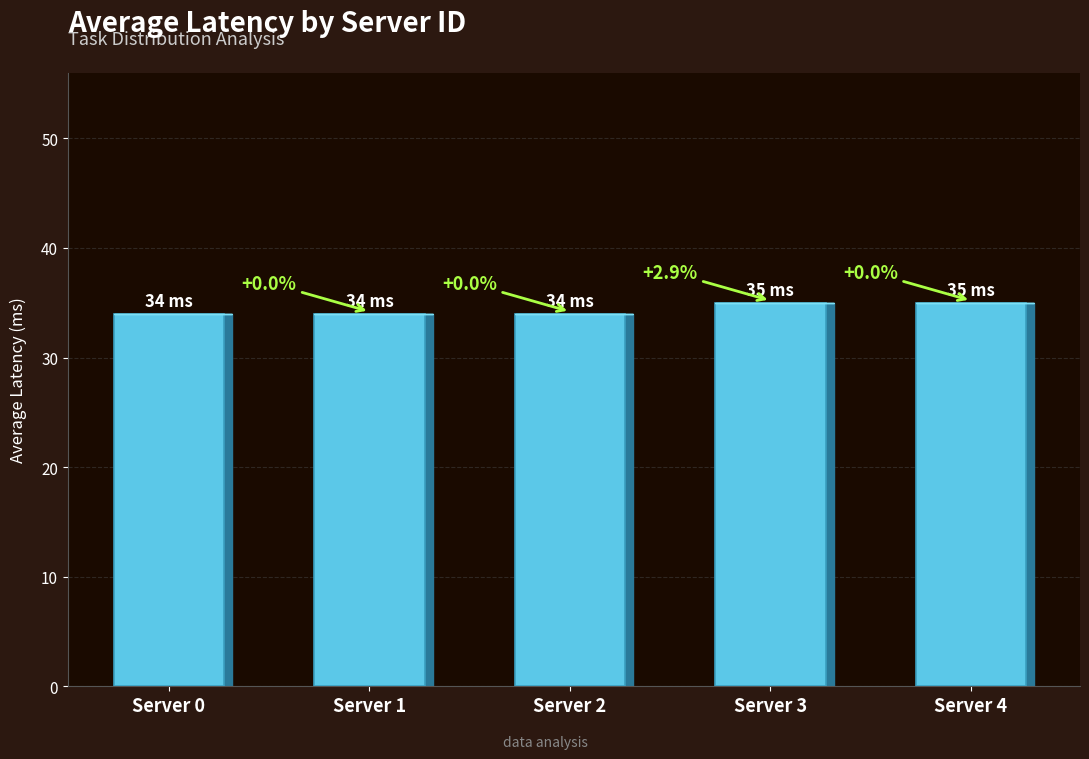

Does the chart contain stacked bars?

No